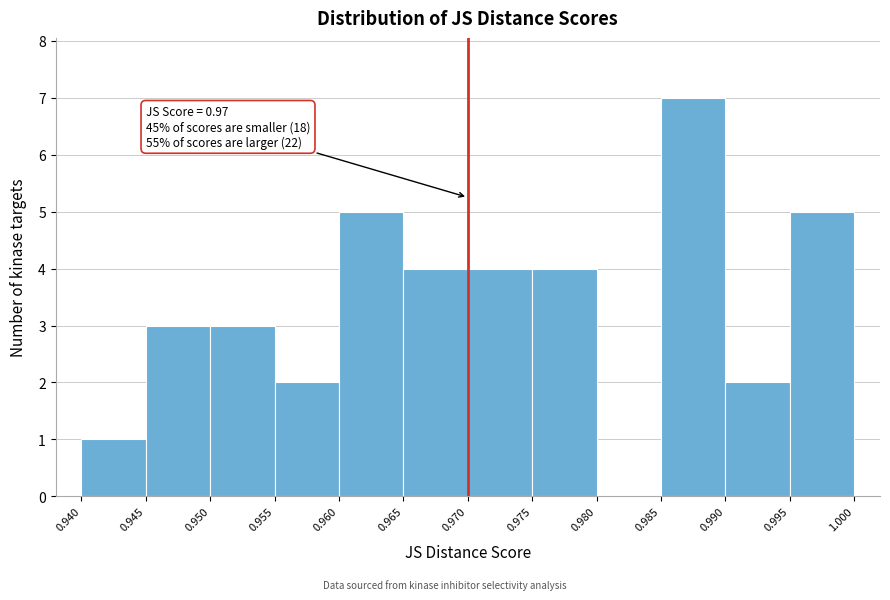

Which range on the x-axis has the tallest bar?

0.985 to 0.990